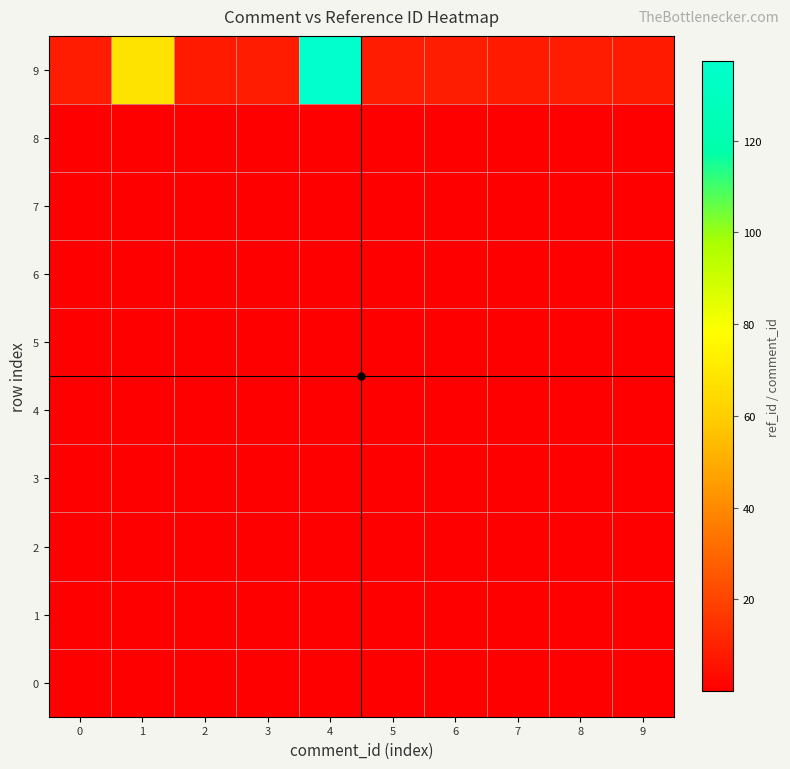

Rank the series at 6 from highest to lowest value.

9, 0, 1, 2, 3, 4, 5, 6, 7, 8